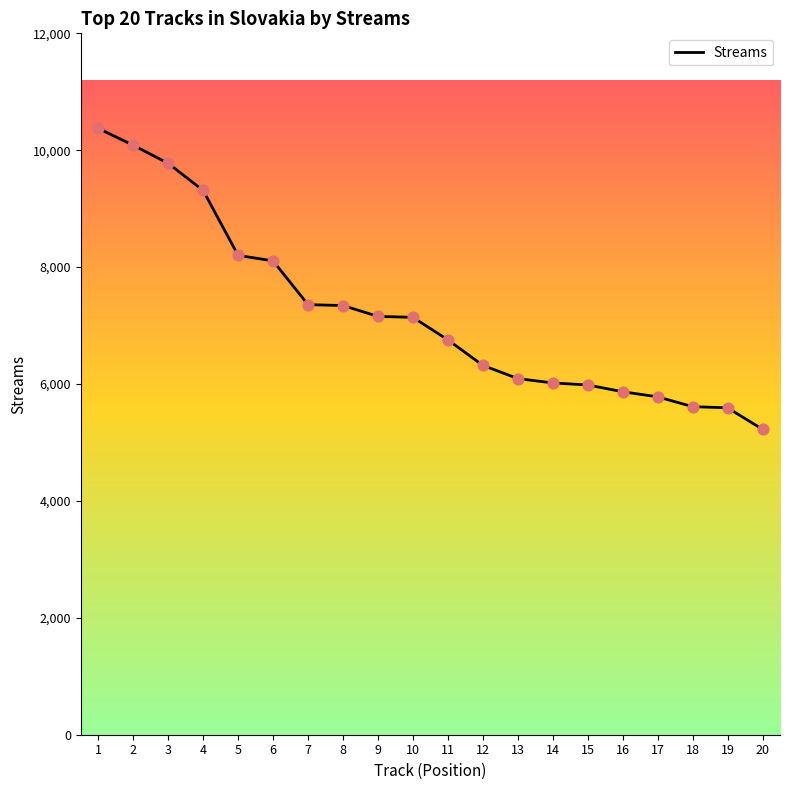

What is the ratio of the value at 1 to the value at 8?

1.4